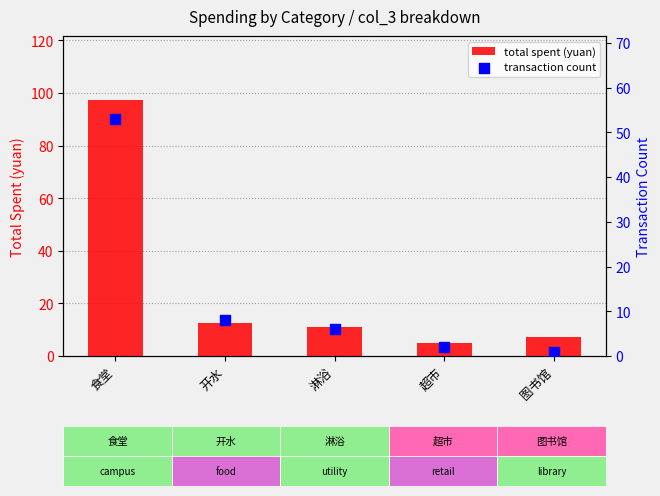

At how many categories does at least one series exceed 65?

1